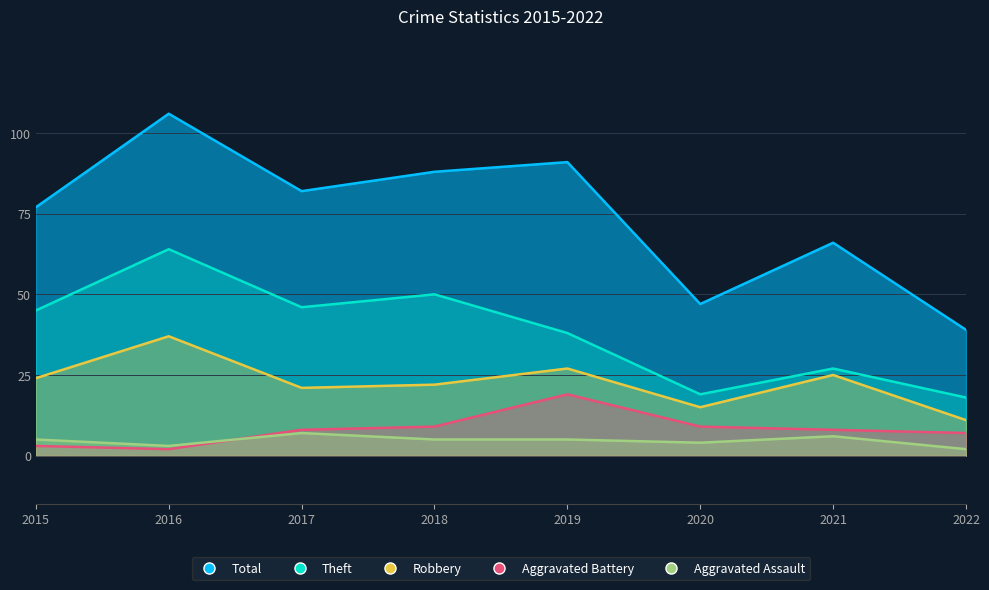

Where is Aggravated Battery nearest to the value 10?

2018